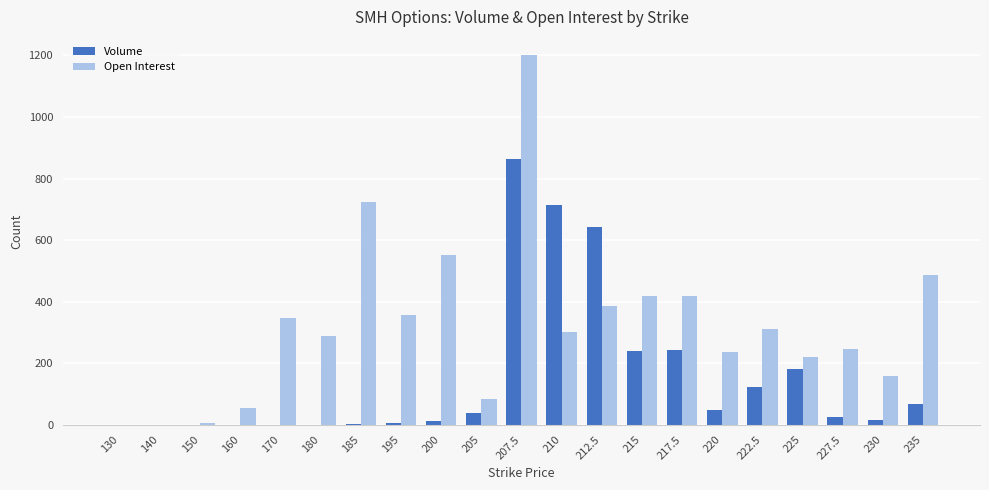

What is the maximum value shown in the chart?

1200